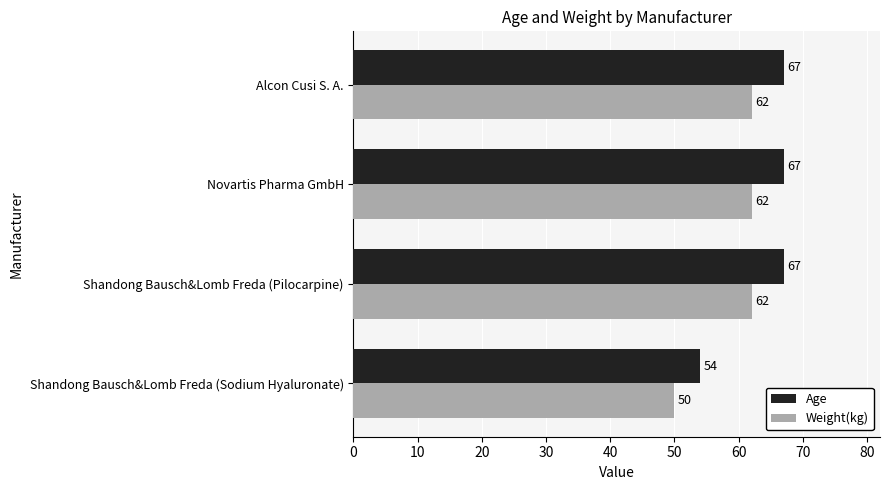

The Age series shows 67 at Shandong Bausch&Lomb Freda (Pilocarpine). True or false?

True